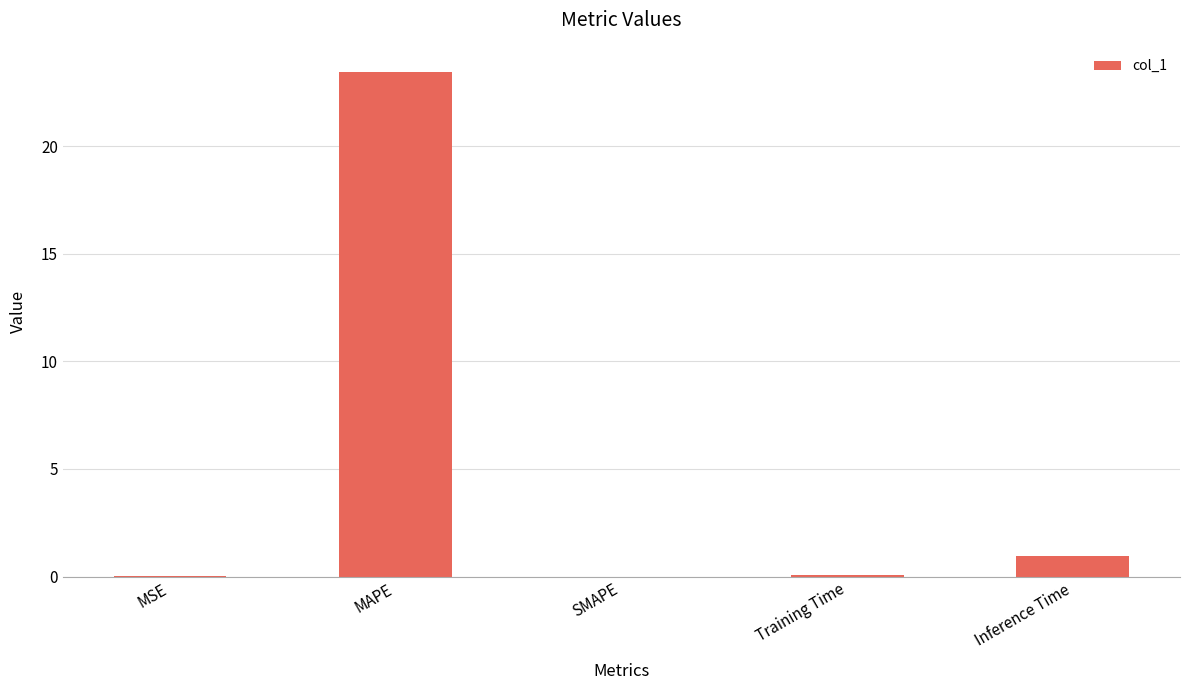

What value does the data have at MAPE?

23.4